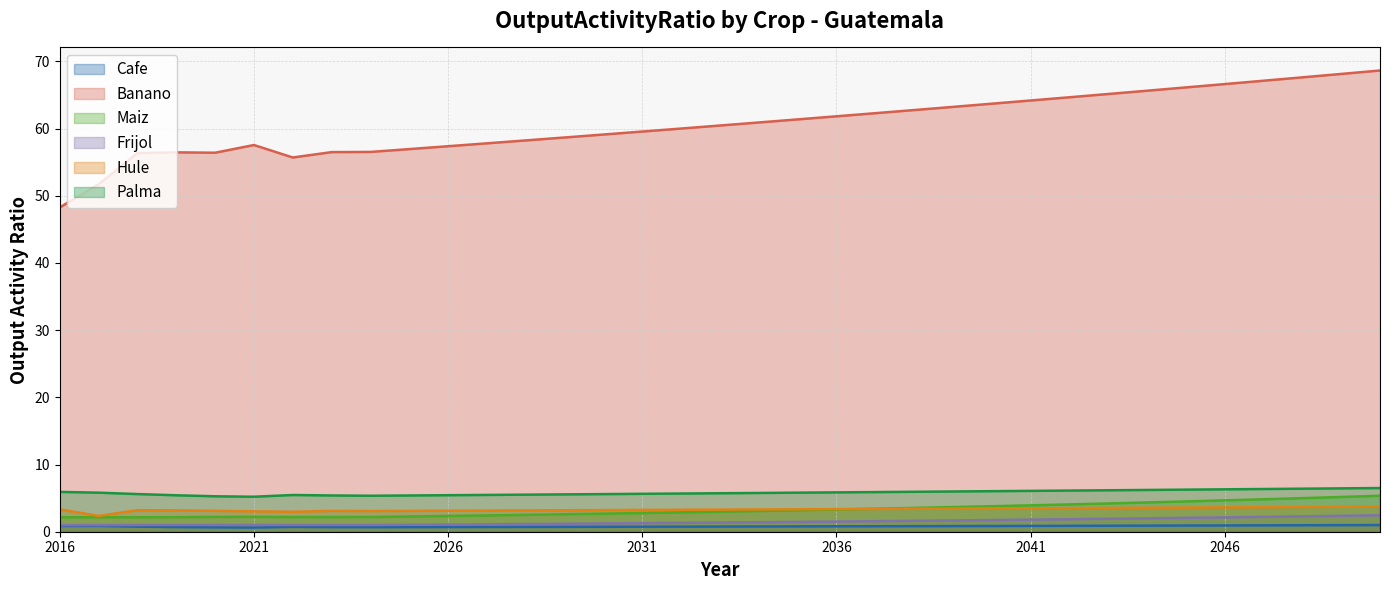

What is the maximum value shown in the chart?

68.6